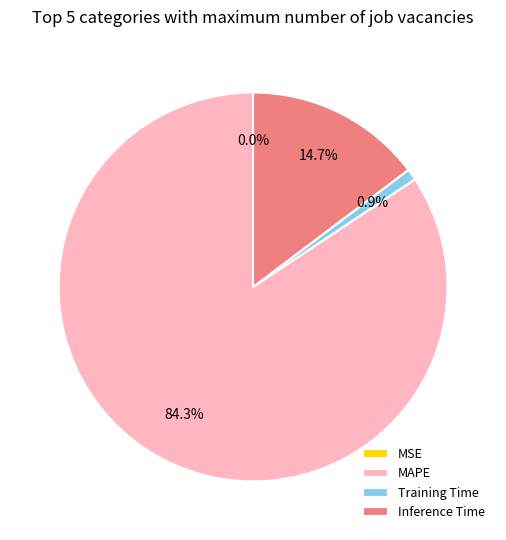

To the nearest percent, what portion does Inference Time represent?

15%